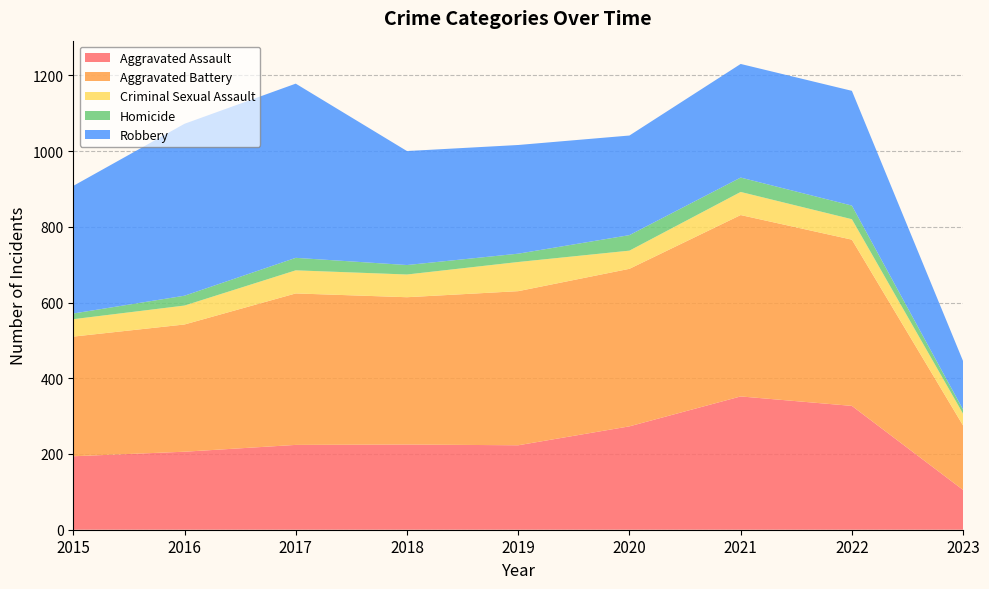

Reading left to right, extract all data points from this chart.

Aggravated Assault: 2015=194	2016=206	2017=224	2018=225	2019=223	2020=273	2021=352	2022=327	2023=105
Aggravated Battery: 2015=316	2016=336	2017=400	2018=389	2019=407	2020=416	2021=479	2022=439	2023=170
Criminal Sexual Assault: 2015=46	2016=50	2017=61	2018=60	2019=77	2020=48	2021=61	2022=54	2023=31
Homicide: 2015=15	2016=26	2017=33	2018=25	2019=22	2020=41	2021=38	2022=36	2023=11
Robbery: 2015=337	2016=454	2017=460	2018=301	2019=287	2020=263	2021=300	2022=303	2023=128